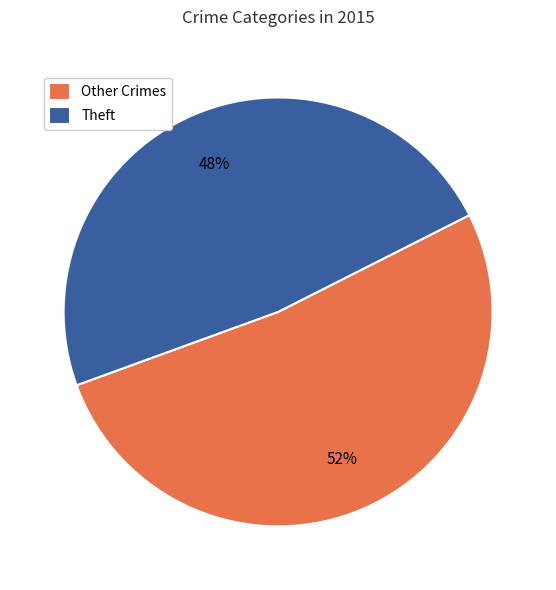

To the nearest percent, what is the combined percentage of Other Crimes and Theft?

100%